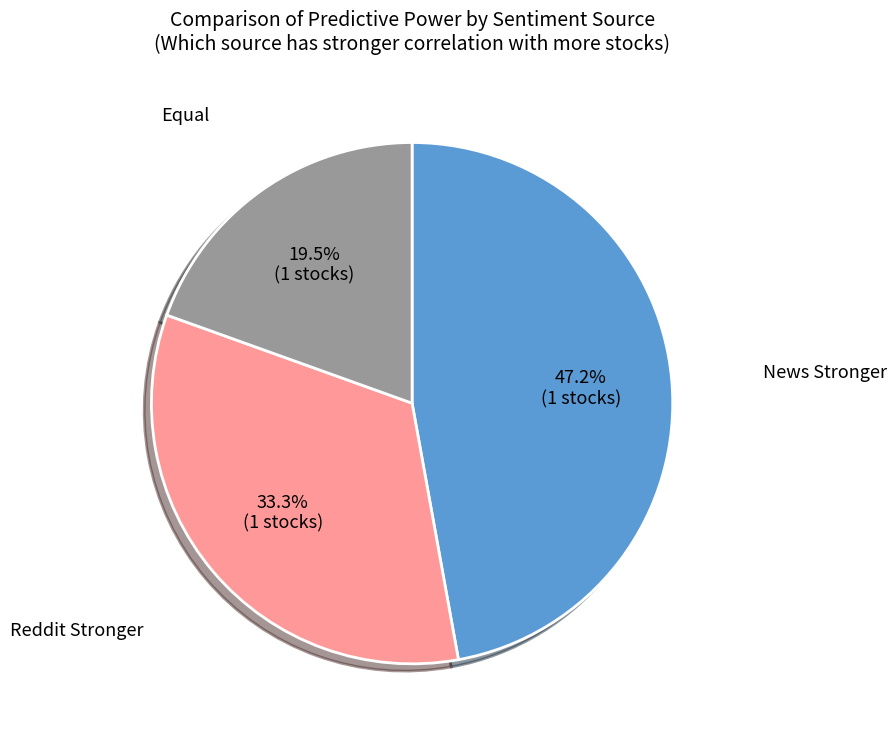

Is there a majority slice in this chart?

No